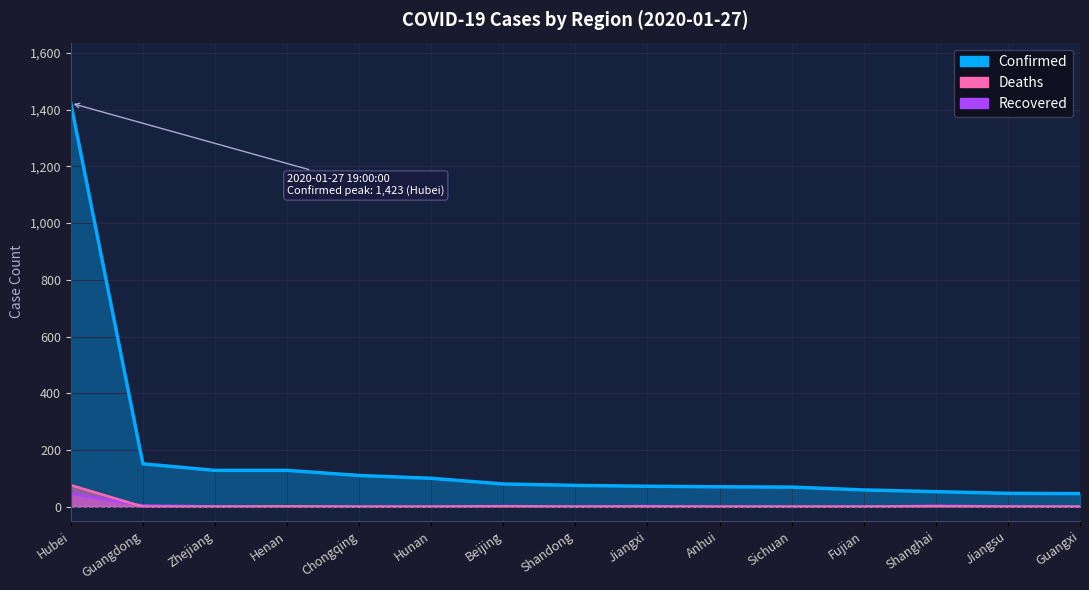

True or false: Deaths has more than 1 points higher than both neighbors.

True